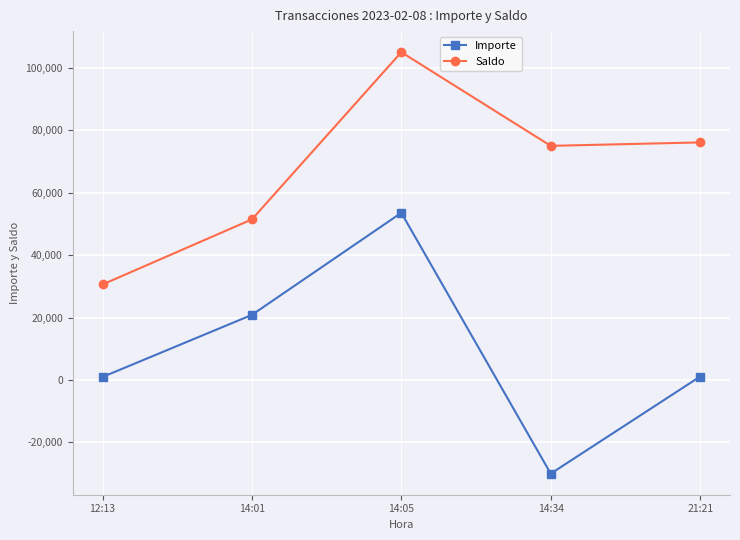

What is the label of the 3rd point from the right?

14:05